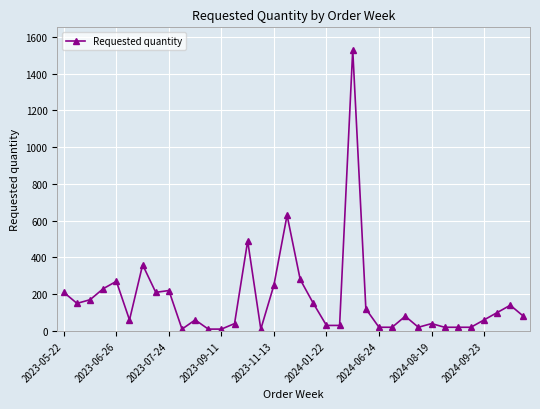

Reading right to left, what are all the values shown in this chart?

80	140	100	60	20	20	20	40	20	80	20	20	120	1530	30	30	150	280	630	250	10	490	40	10	10	60	10	220	210	360	60	270	230	170	150	210